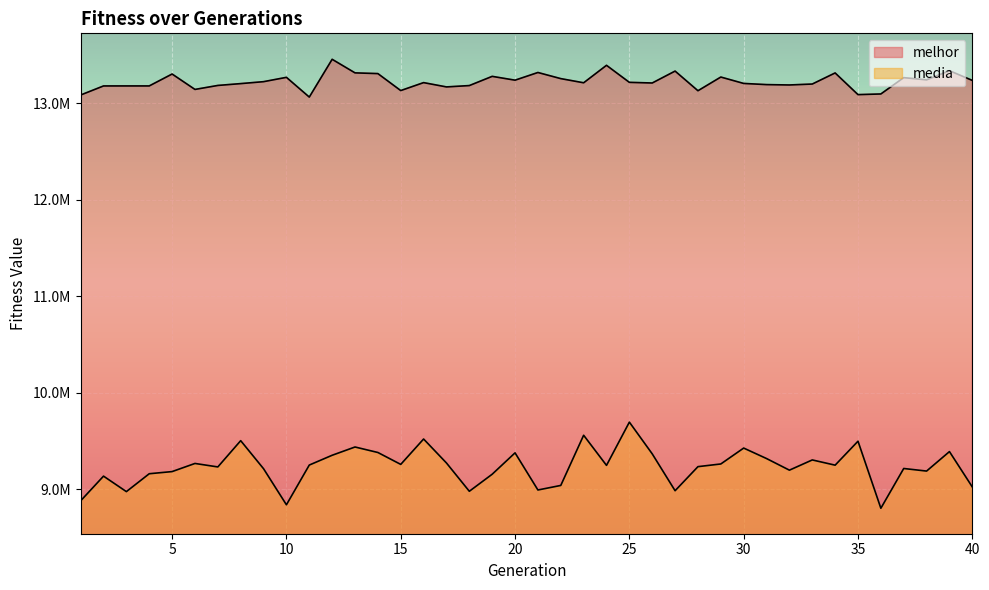

How many lines are shown in the chart?

2